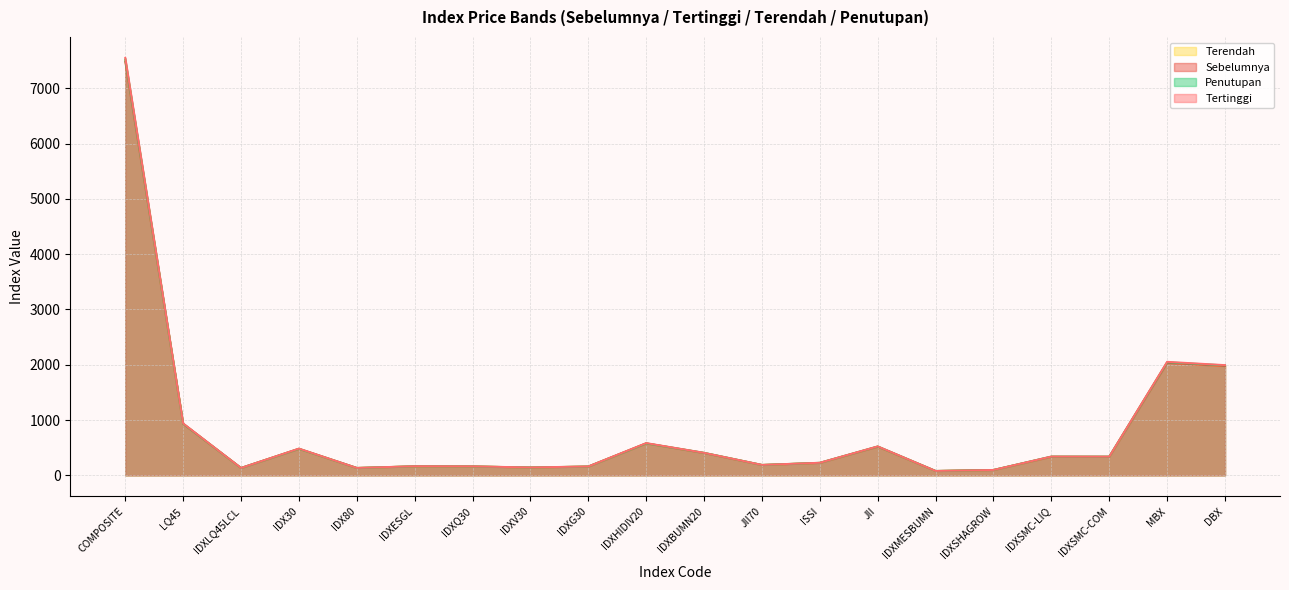

True or false: Terendah and Penutupan intersect in this chart.

False